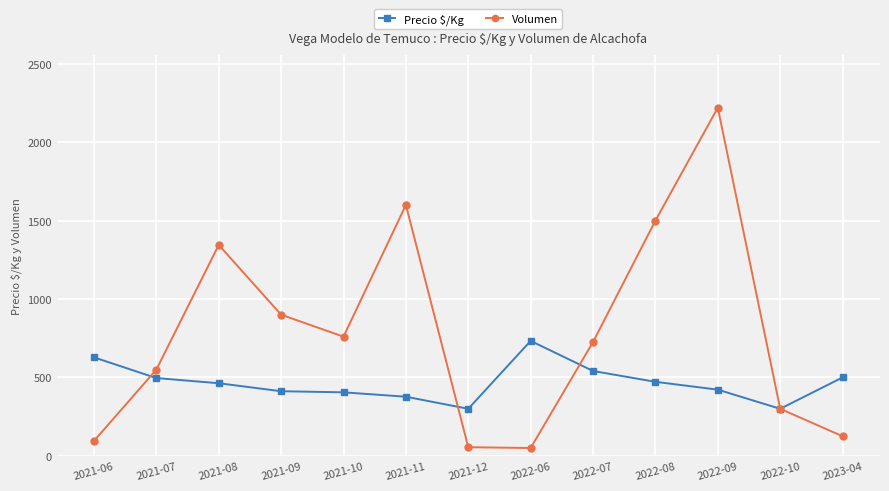

What are all the series names shown in the legend?

Precio $/Kg, Volumen